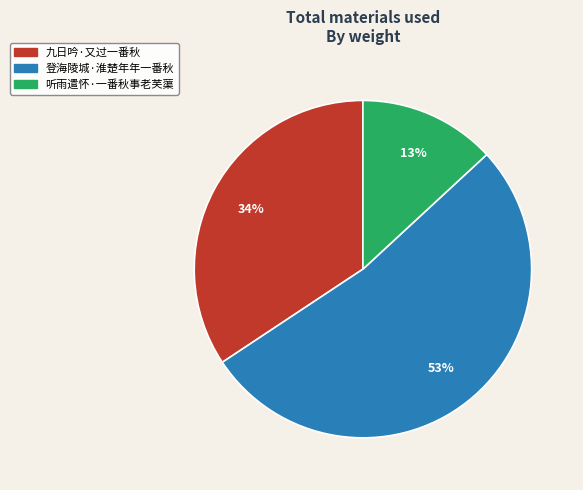

Is the sum of 登海陵城·淮楚年年一番秋 and 九日吟·又过一番秋 greater than half?

Yes